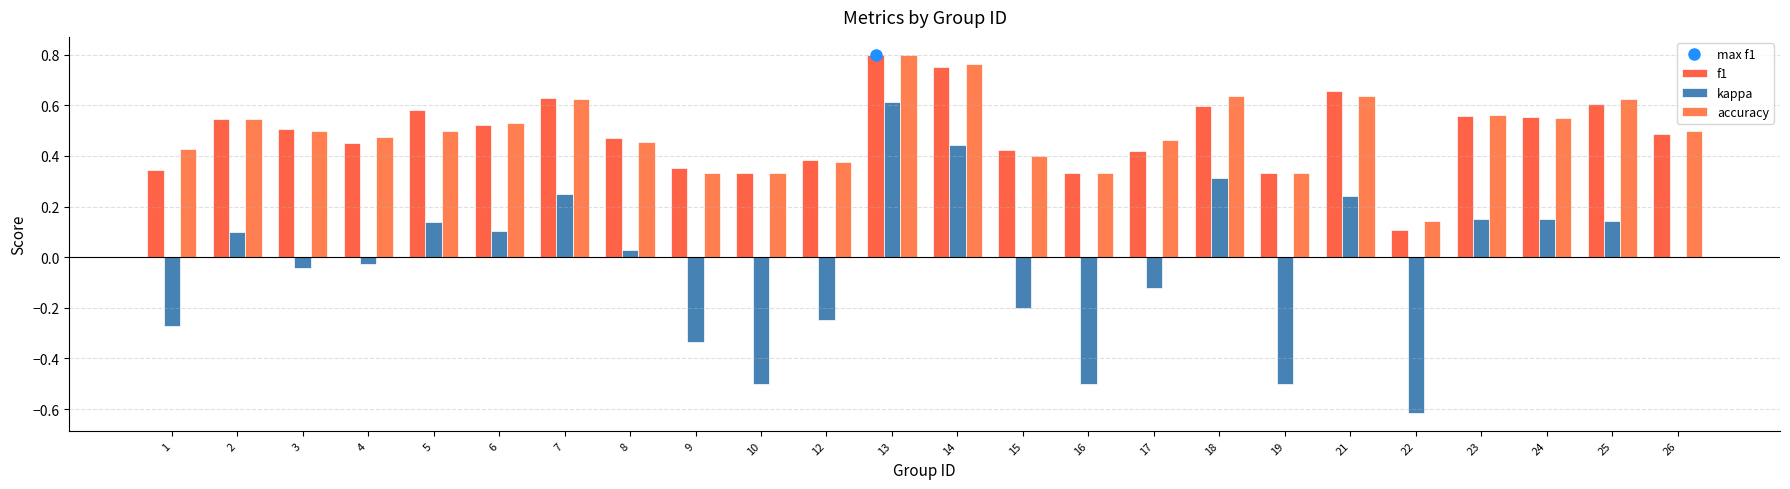

Count the number of categories in the chart.

24